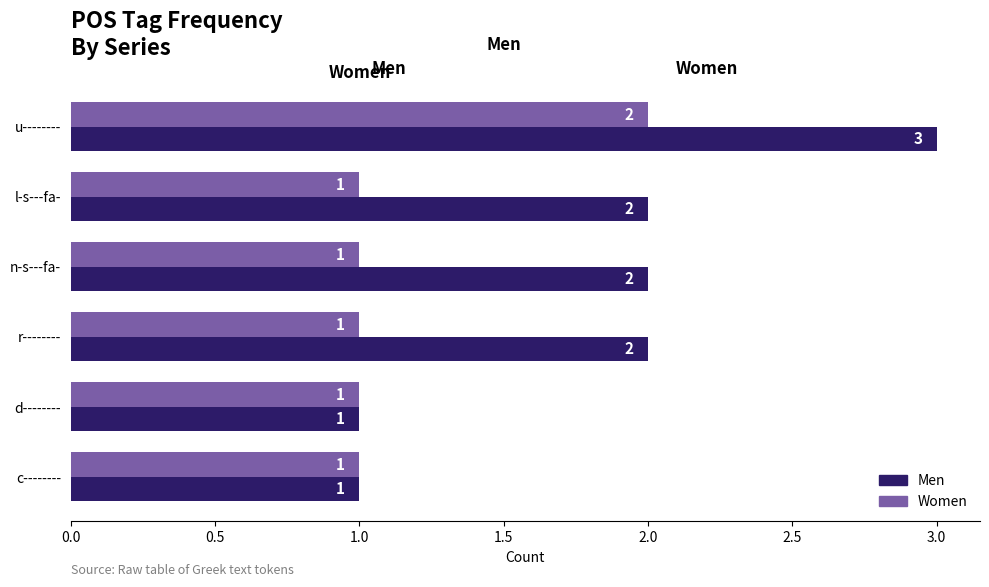

At which label does Men reach its peak?

u--------